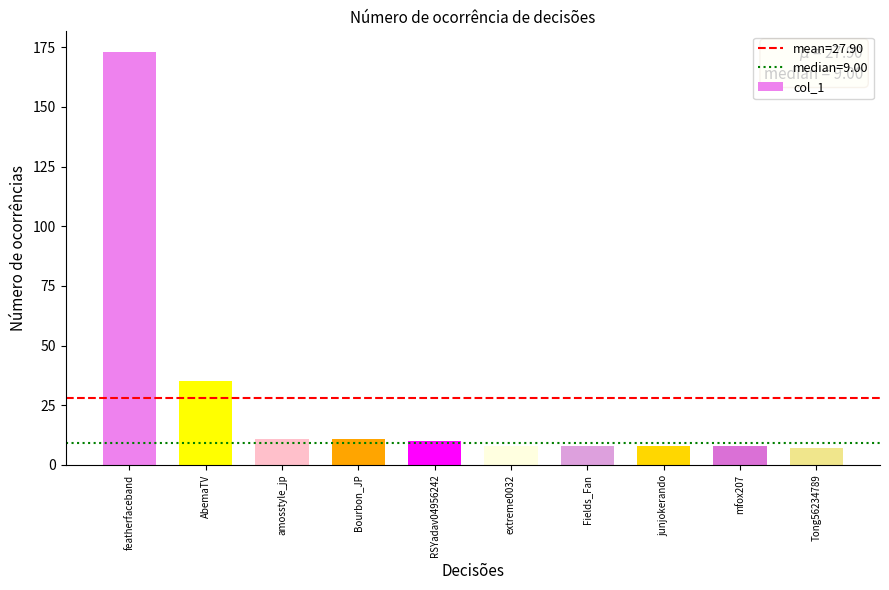

Reading left to right, list all the values displayed in this chart.

173	35	11	11	10	8	8	8	8	7